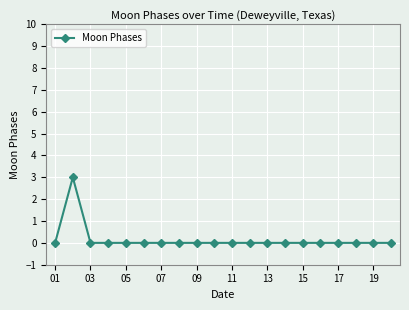

What is the maximum value shown in the chart?

3